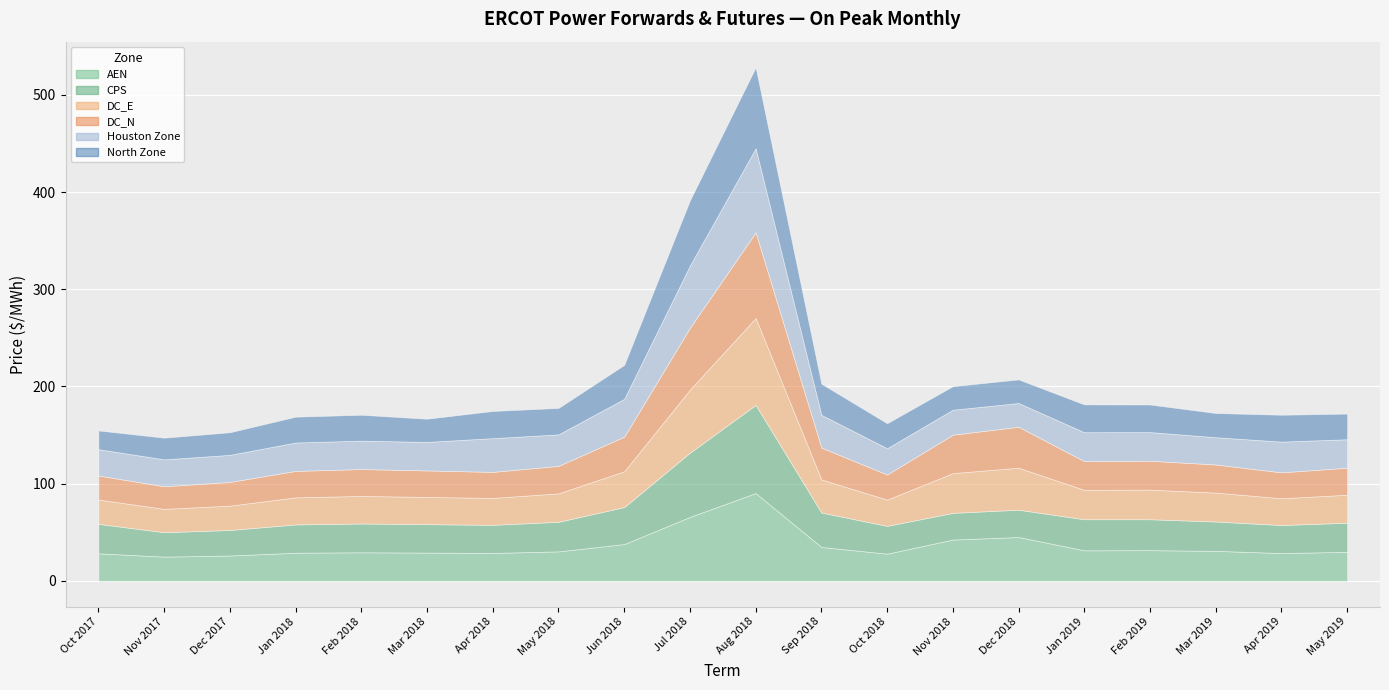

List the labels in order of AEN value, smallest first.

Nov 2017, Dec 2017, Oct 2018, Oct 2017, Apr 2019, Apr 2018, Jan 2018, Mar 2018, Feb 2018, May 2019, May 2018, Mar 2019, Jan 2019, Feb 2019, Sep 2018, Jun 2018, Nov 2018, Dec 2018, Jul 2018, Aug 2018